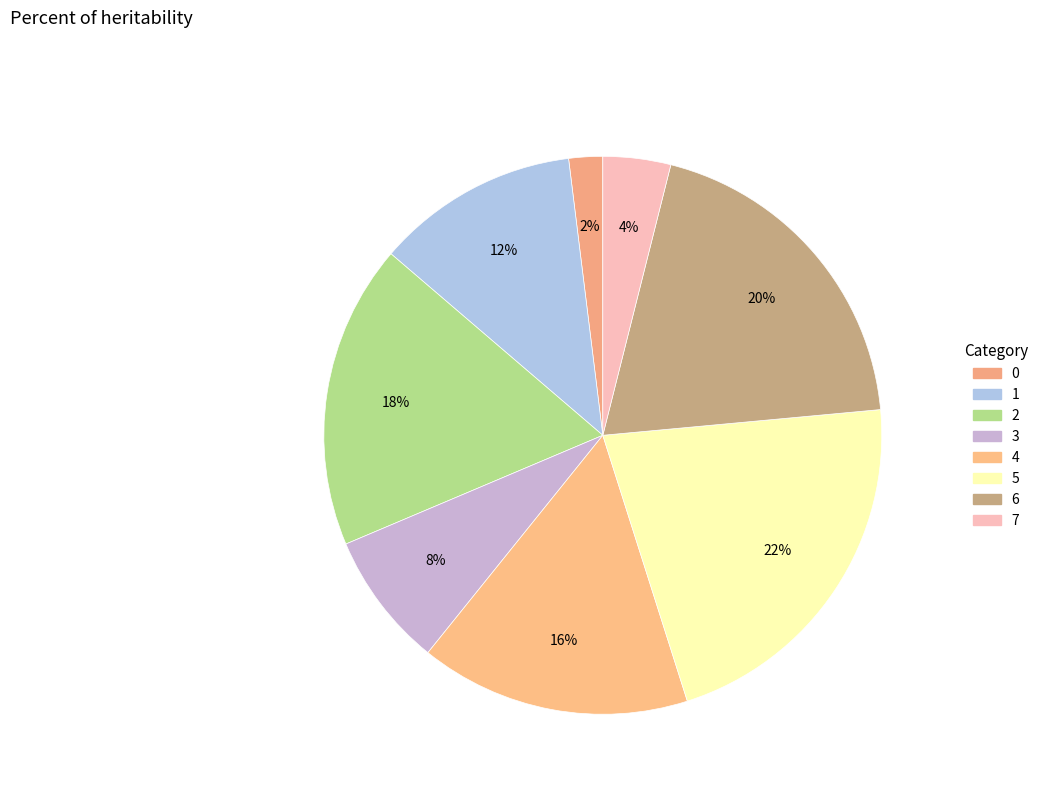

What portion of the pie excludes 5?

78.4%